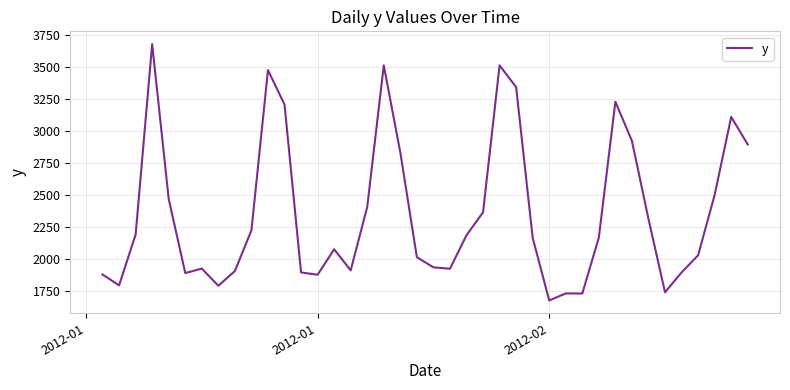

What is the smallest value displayed?

1677